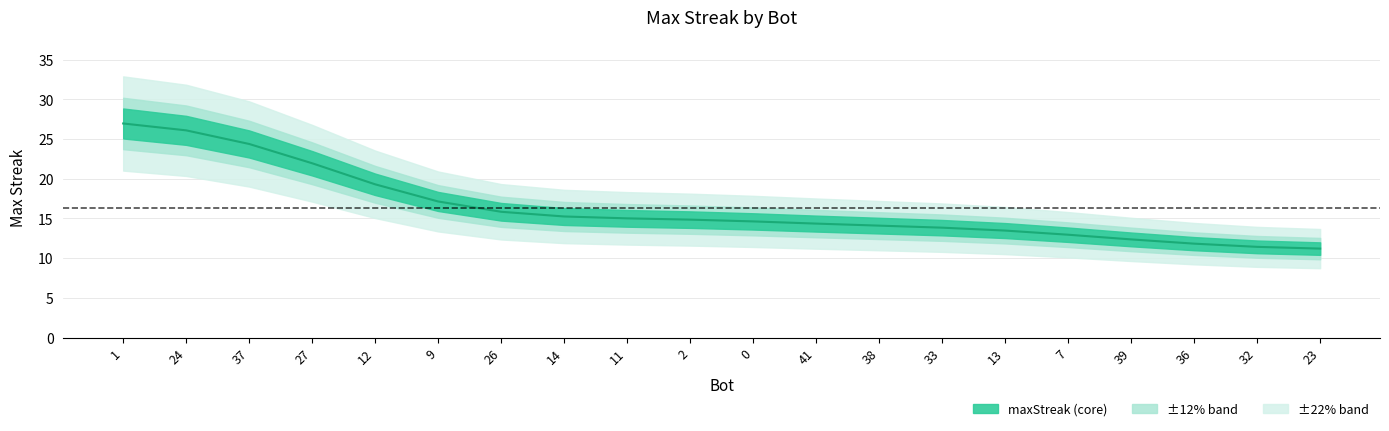

Count the number of categories in the chart.

20